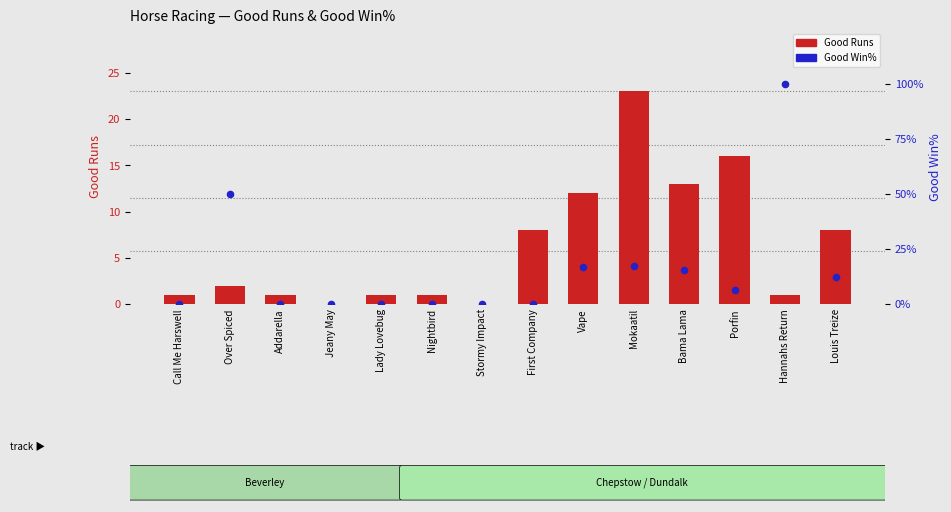

Which series has the largest Y range (max minus min)?

Good Win%